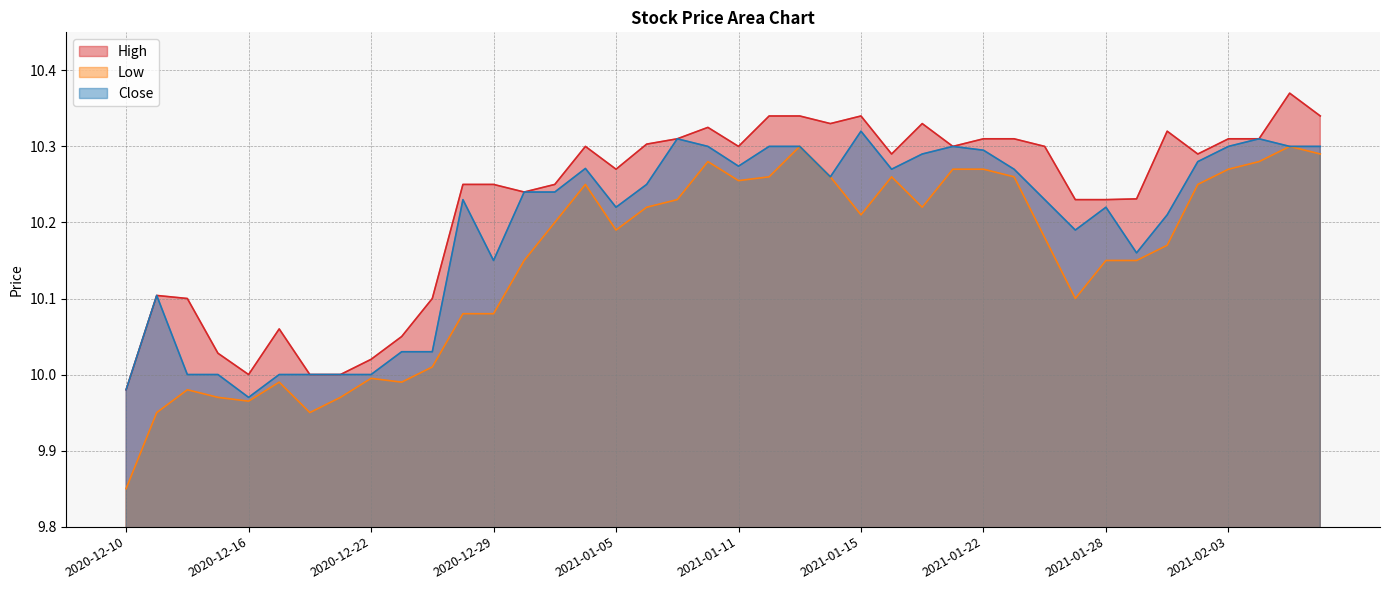

At which category does the chart reach its minimum across all series?

2020-12-10